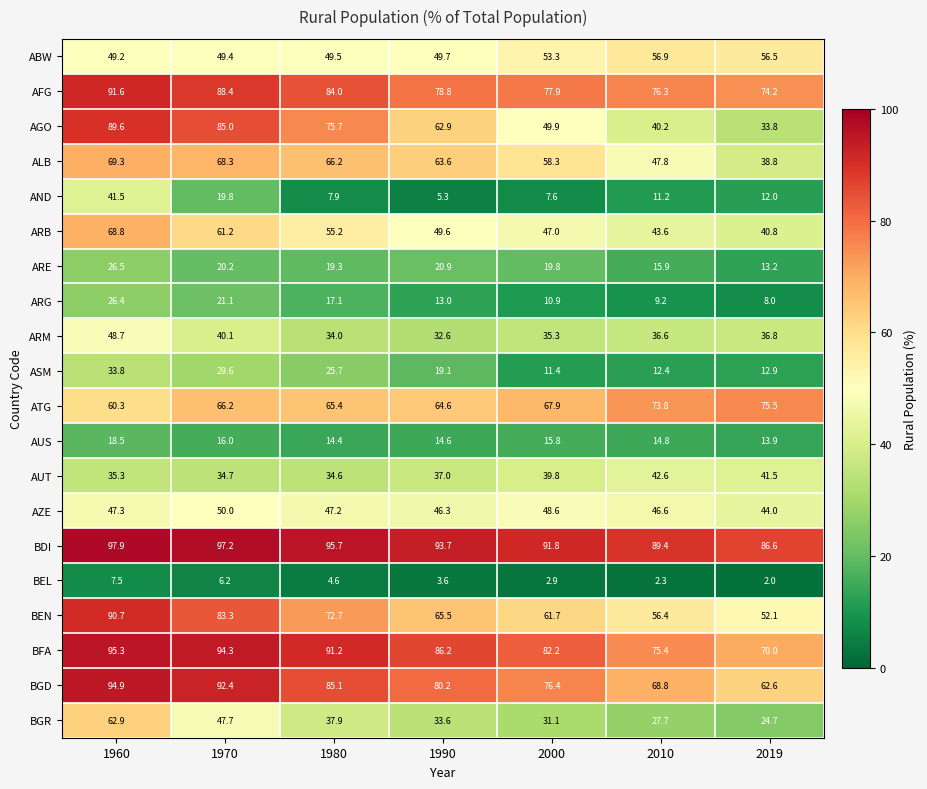

Which series has the widest spread of values?

AGO